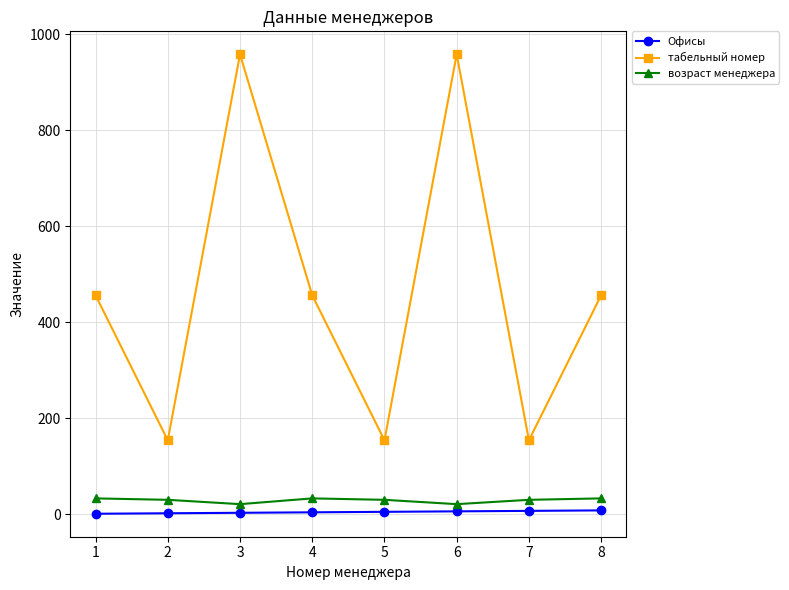

True or false: возраст менеджера and табельный номер intersect in this chart.

False